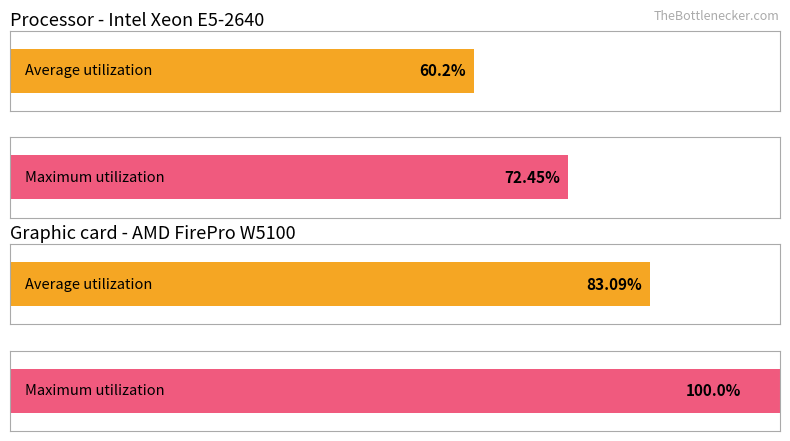

What is the value of the Maximum utilization bar at the 2nd from the left?

100.0